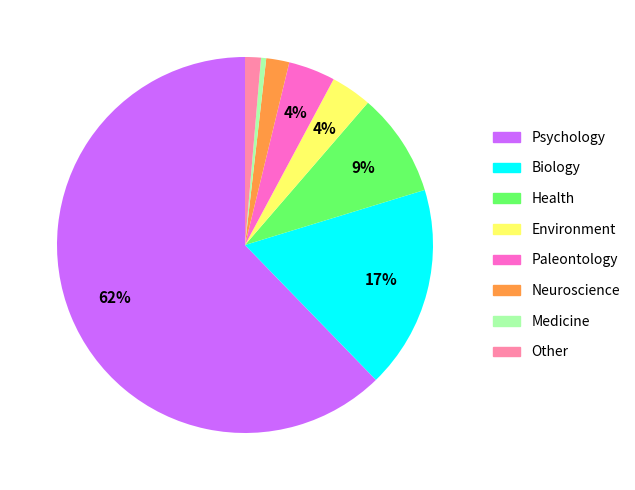

What is the ratio of the value at Other to the value at Biology?

0.1